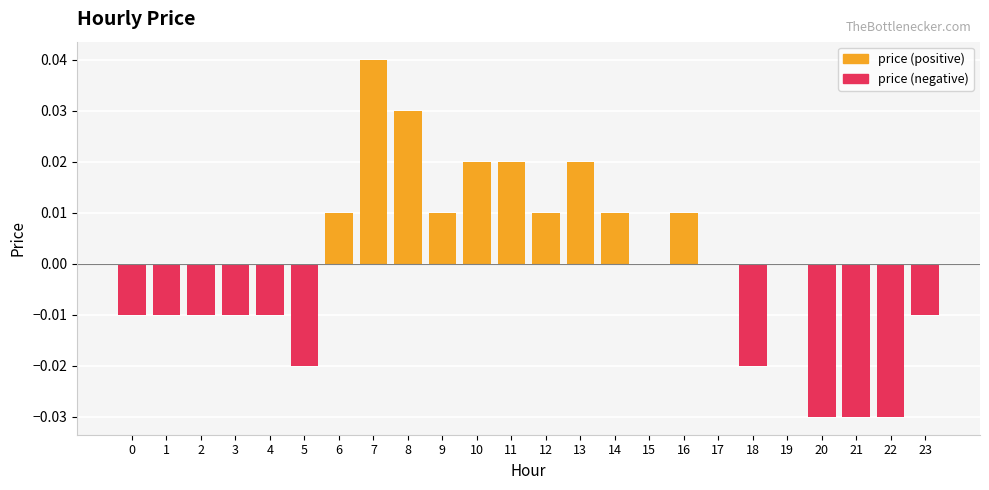

How many bars are there in total?

24